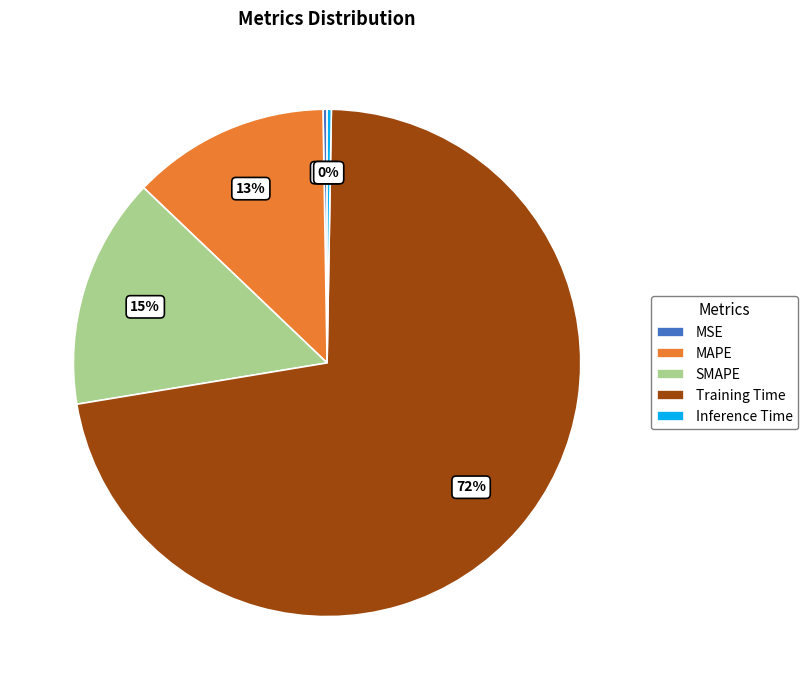

Which slice is the largest?

Training Time